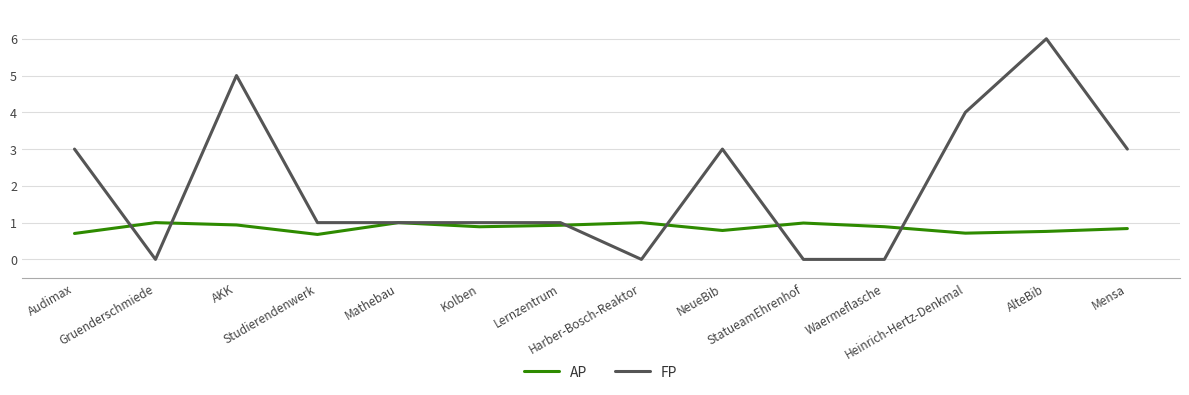

What is the total value across all series at AlteBib?

6.8